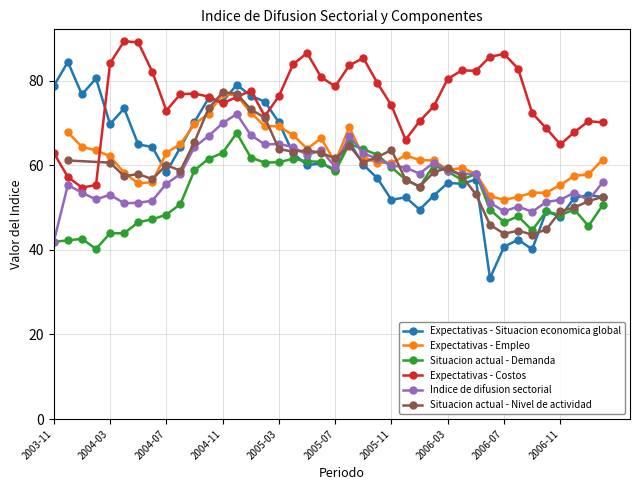

Is this an area chart (filled region under the line)?

No